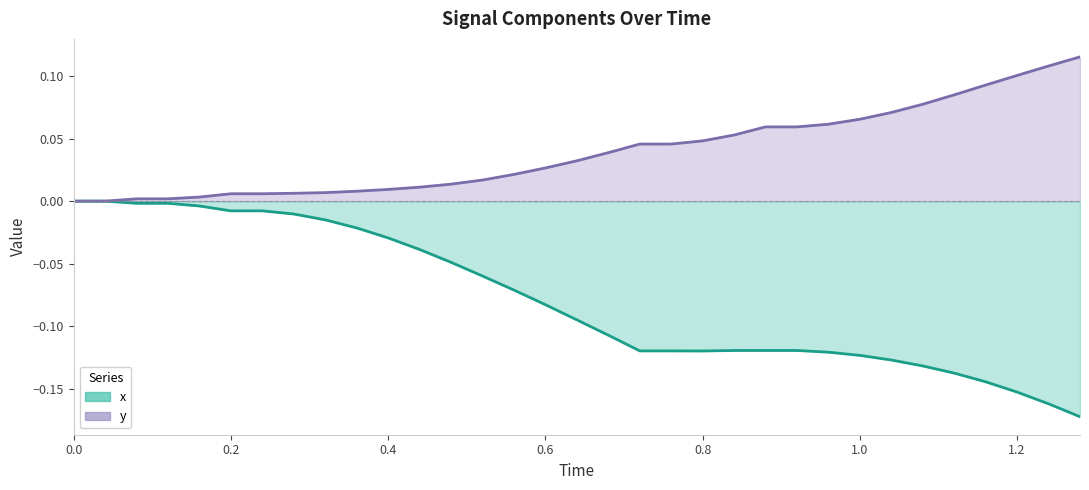

At how many categories does at least one series exceed 0?

31